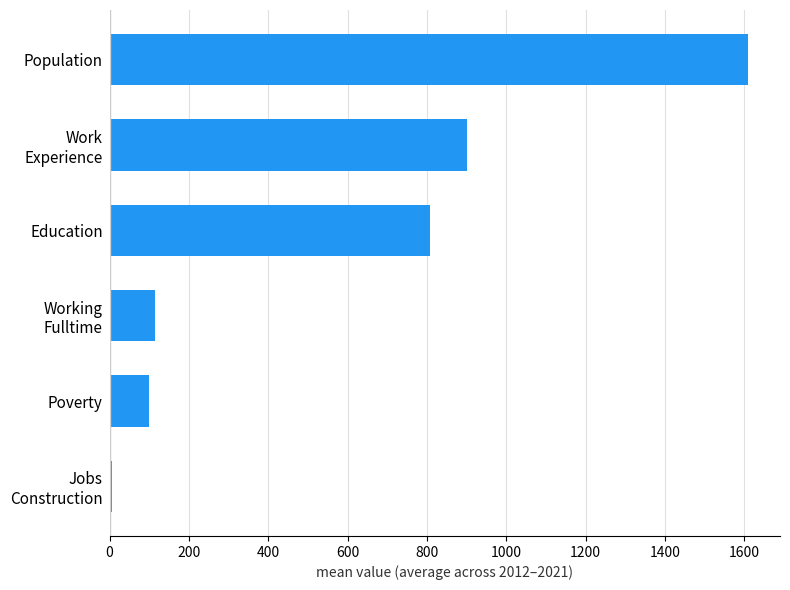

What is the maximum value shown in the chart?

1609.8